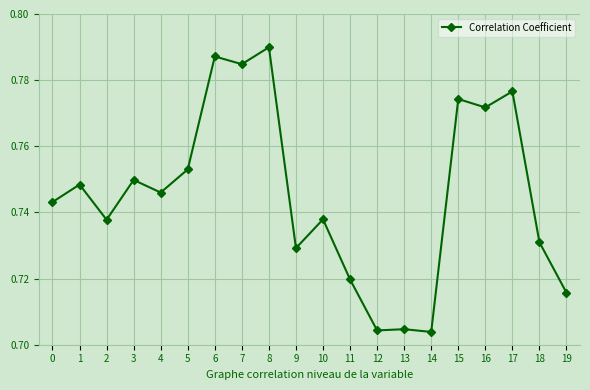

How many distinct data groups are displayed?

1